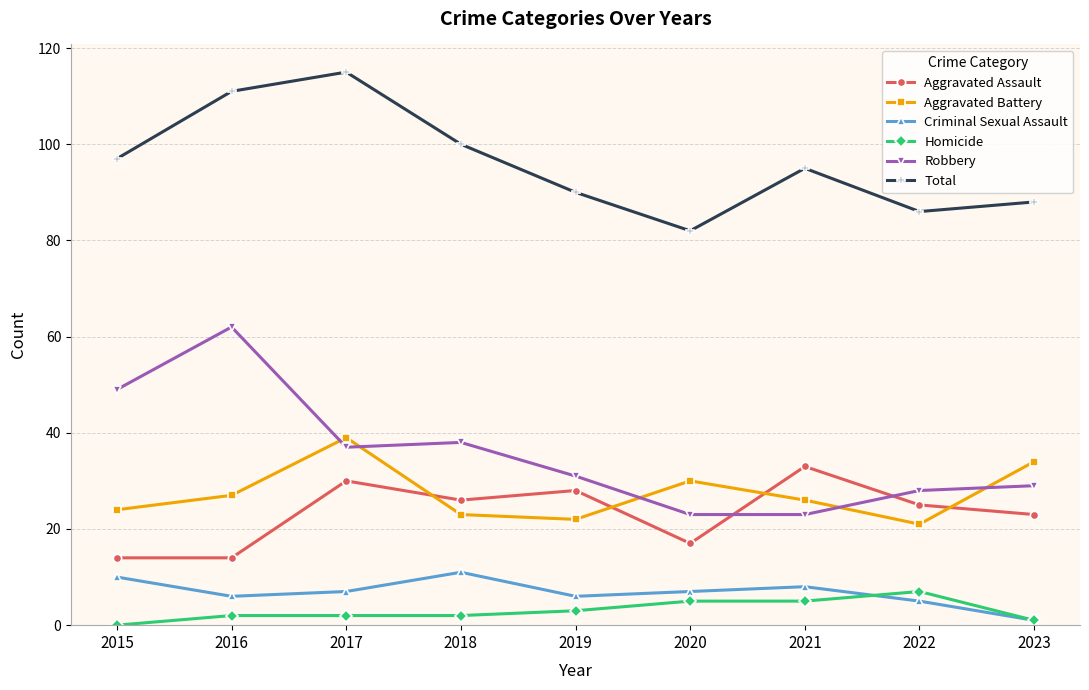

What are all the series names shown in the legend?

Aggravated Assault, Aggravated Battery, Criminal Sexual Assault, Homicide, Robbery, Total